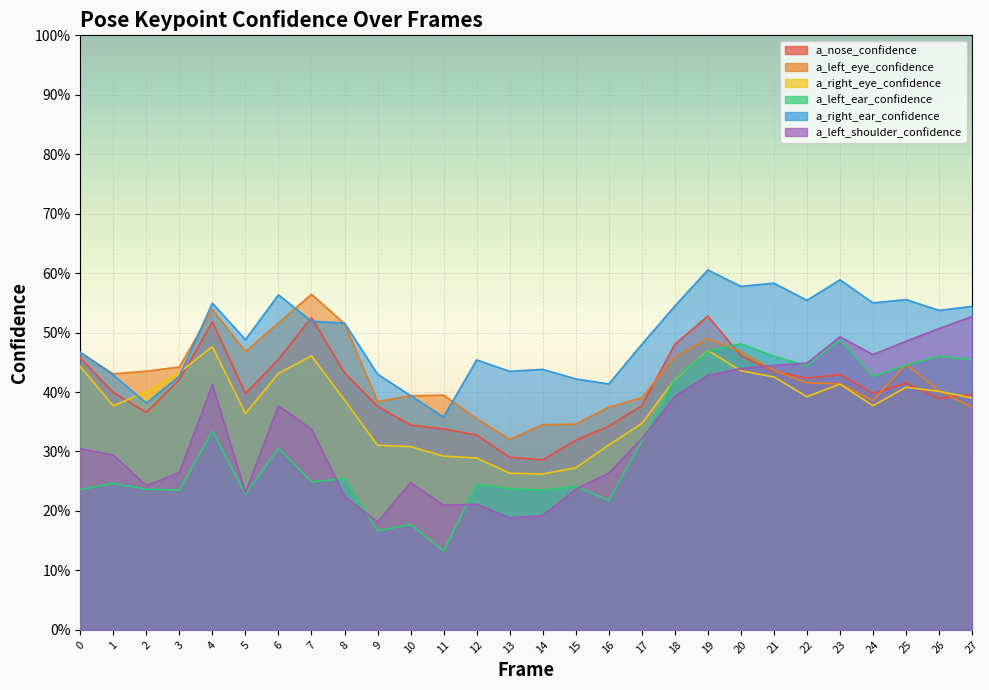

True or false: a_left_ear_confidence has more than 1 points higher than both neighbors.

True